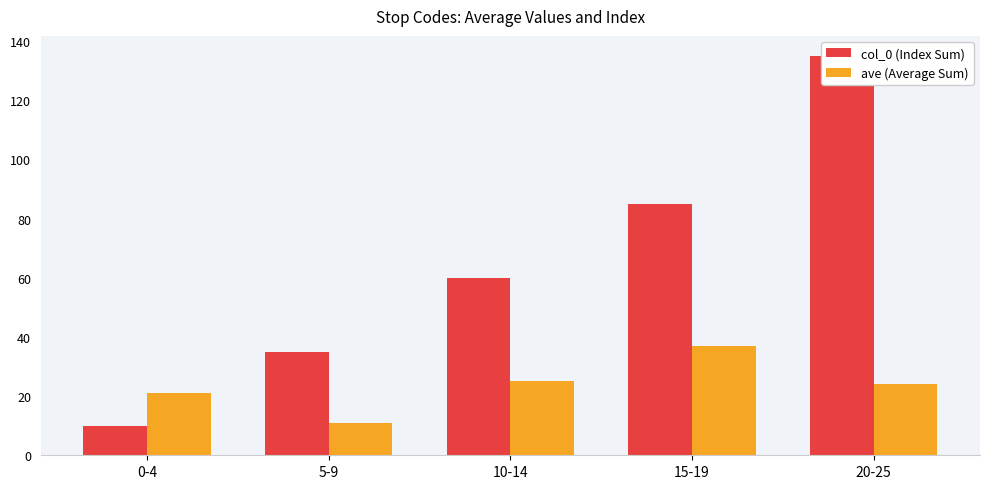

Which has a higher value, 5-9 or 10-14?

10-14